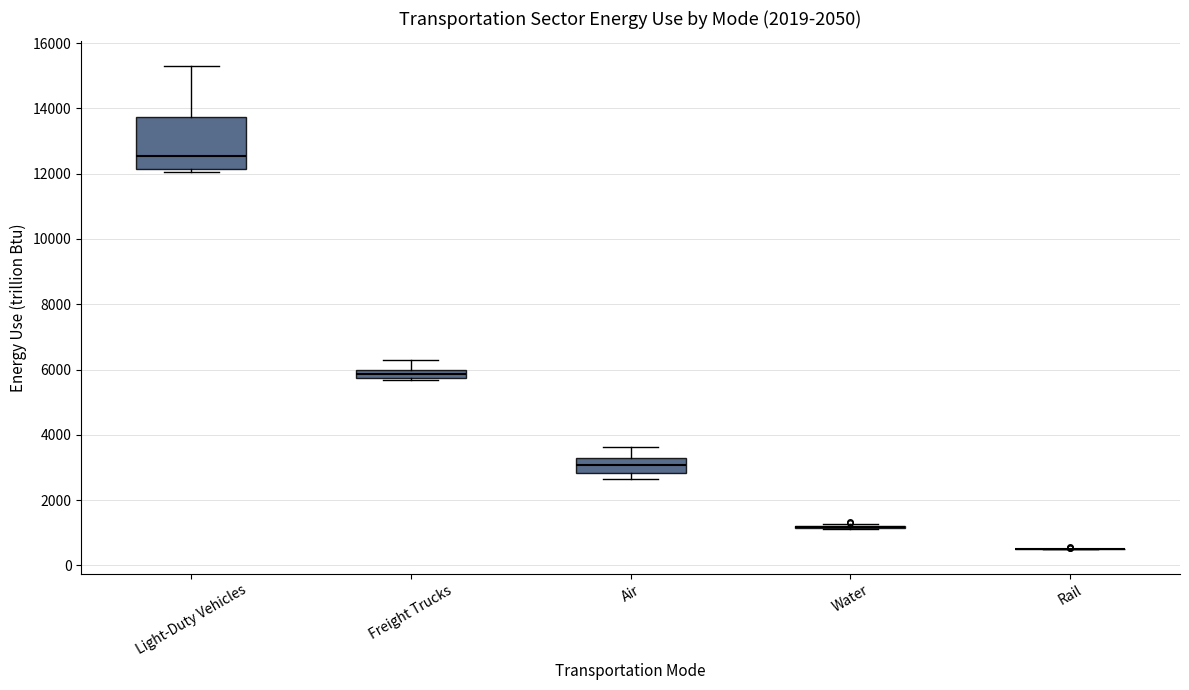

Comparing the boxes themselves (not the whiskers), which one is the tallest?

Light-Duty Vehicles